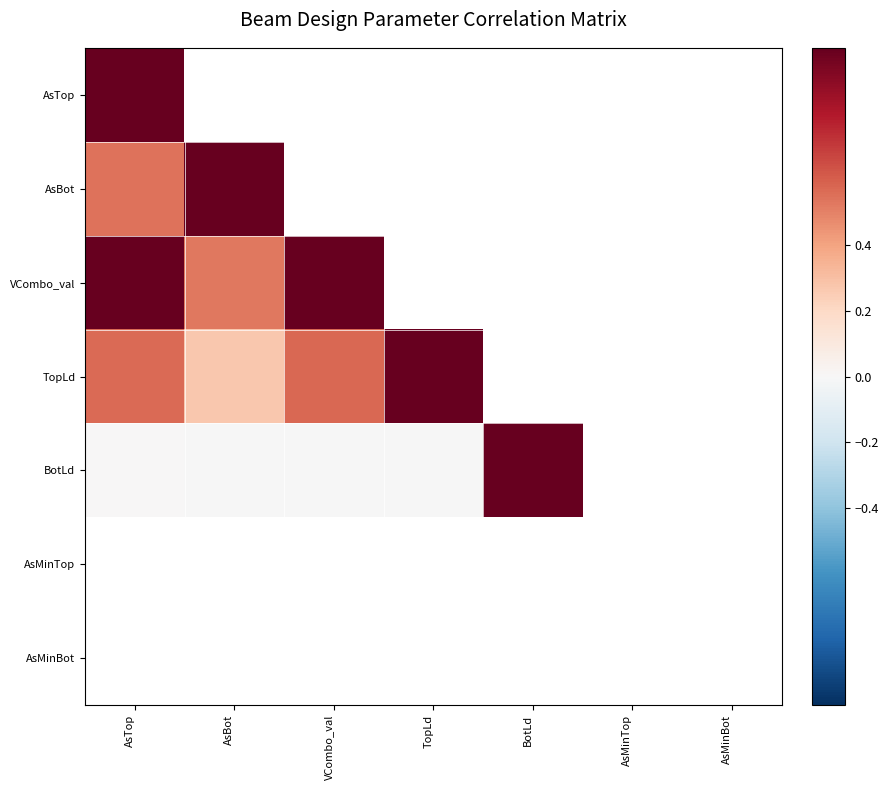

Rank the categories by TopLd value from lowest to highest.

AsBot, AsTop, VCombo_val, TopLd, BotLd, AsMinTop, AsMinBot